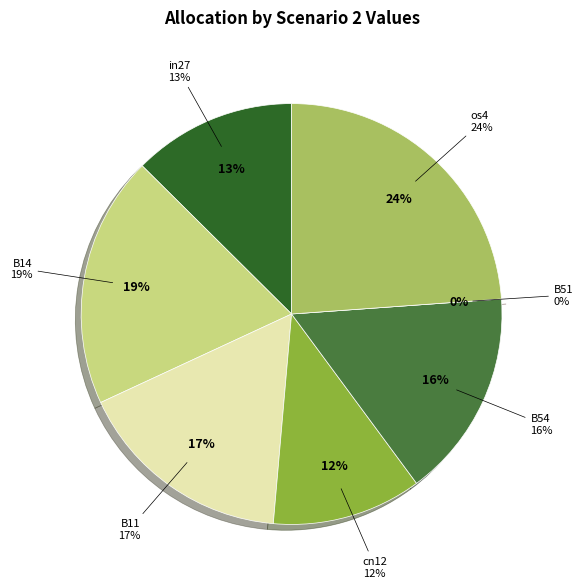

To the nearest percent, what percentage of the pie is cn12?

12%